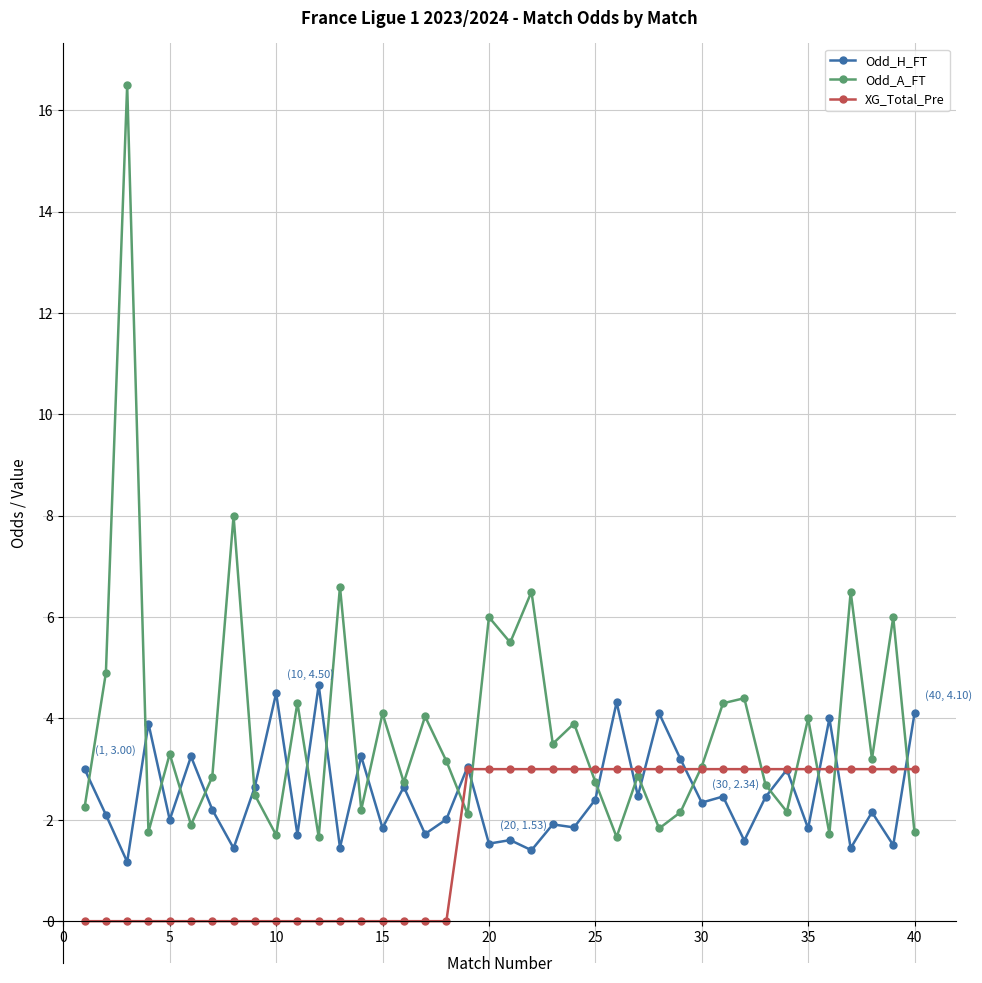

Rank the series by their average value, from highest to lowest.

Odd_A_FT, Odd_H_FT, XG_Total_Pre